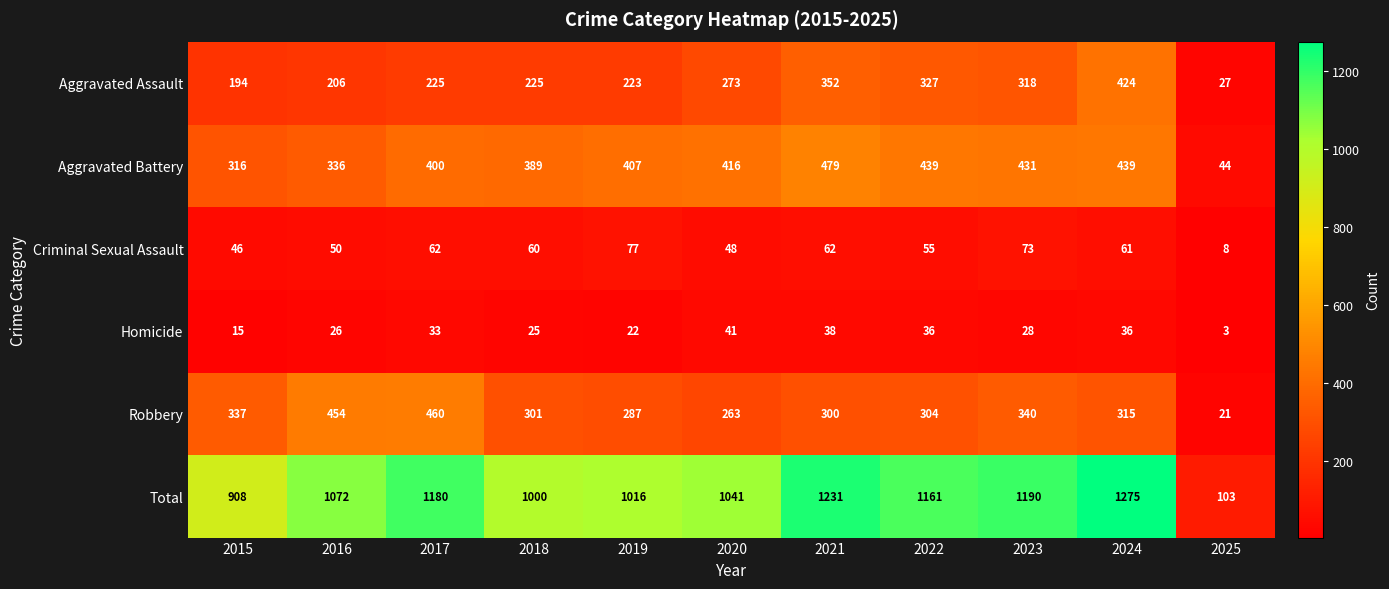

Which series changed the most between 2015 and 2021?

Total